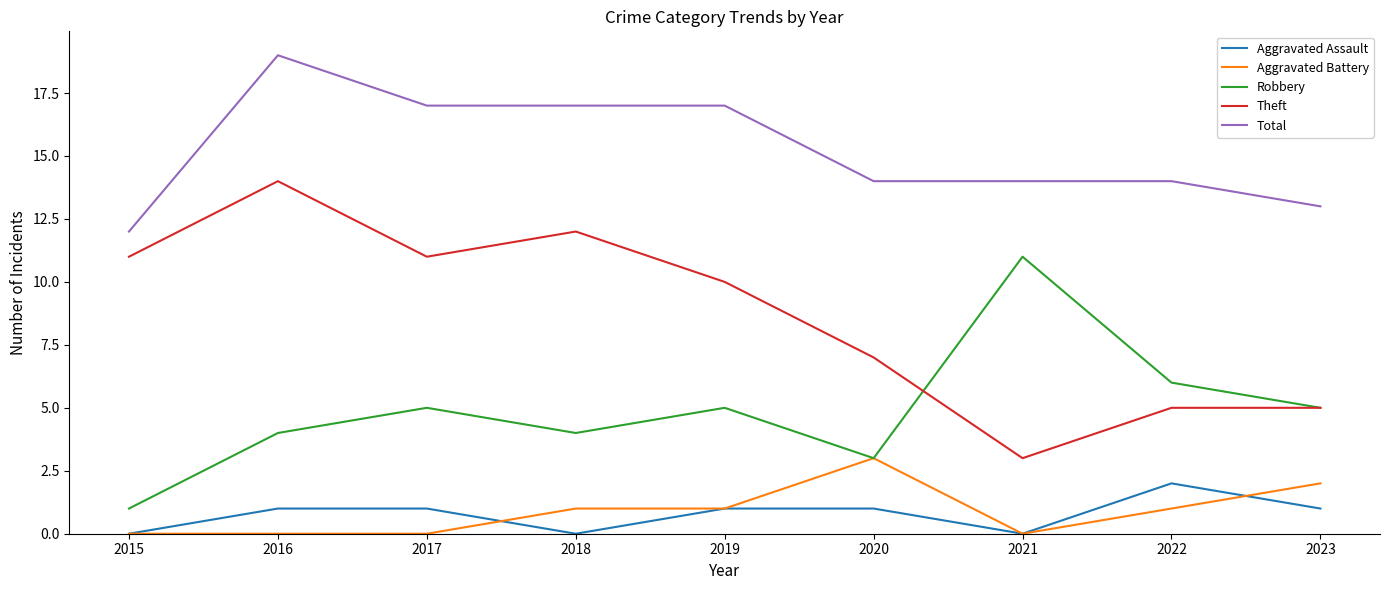

Is the value of Aggravated Assault at 2020 greater than the value of Total at 2019?

No